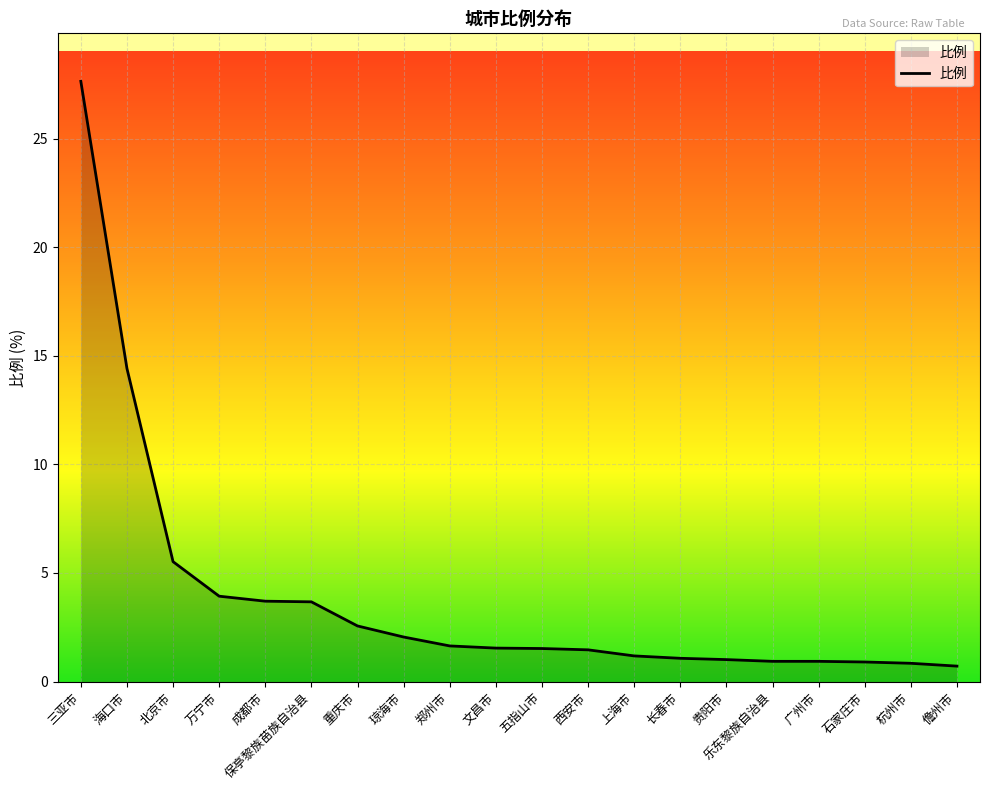

Which has a higher value, 三亚市 or 乐东黎族自治县?

三亚市